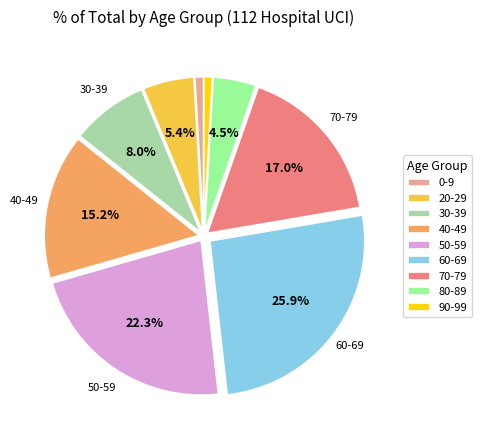

Is there any slice that represents more than half of the pie?

No